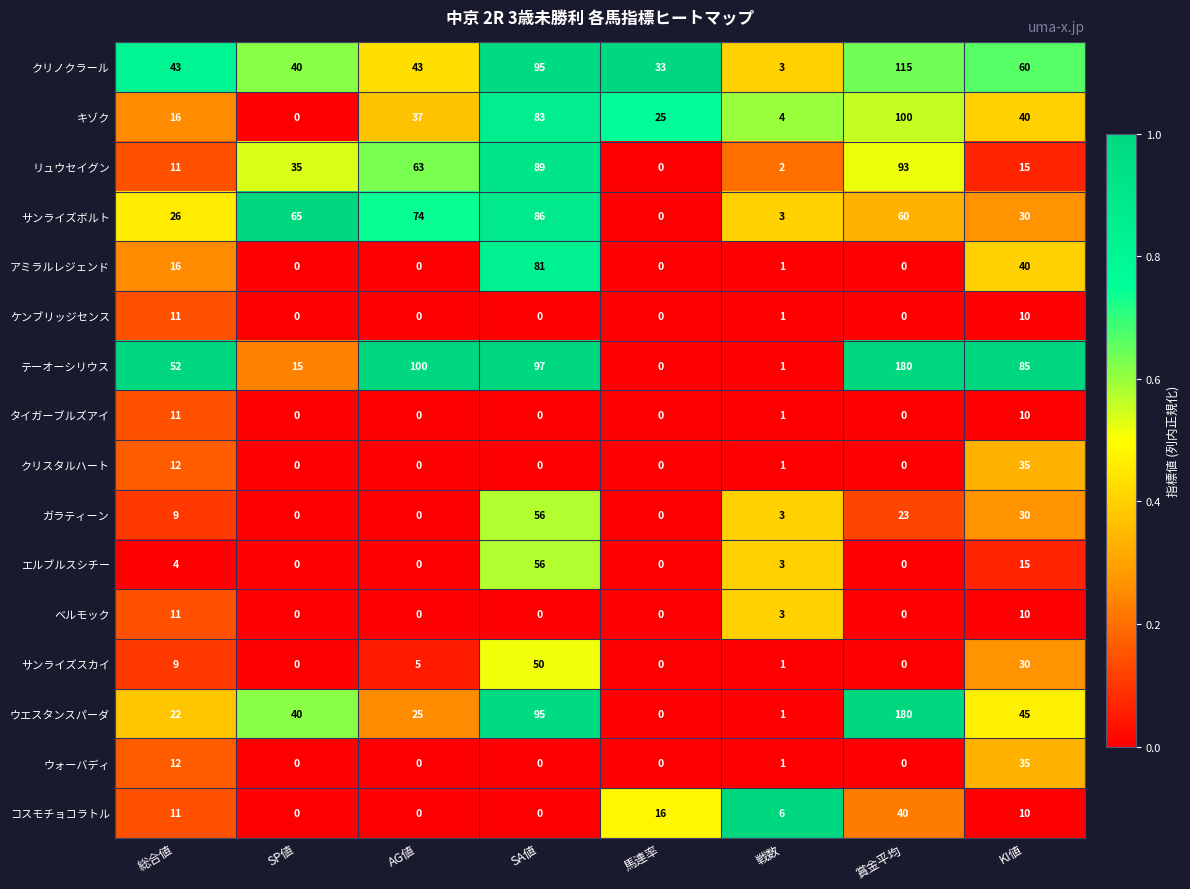

Which series changed the most between 総合値 and KI値?

テーオーシリウス